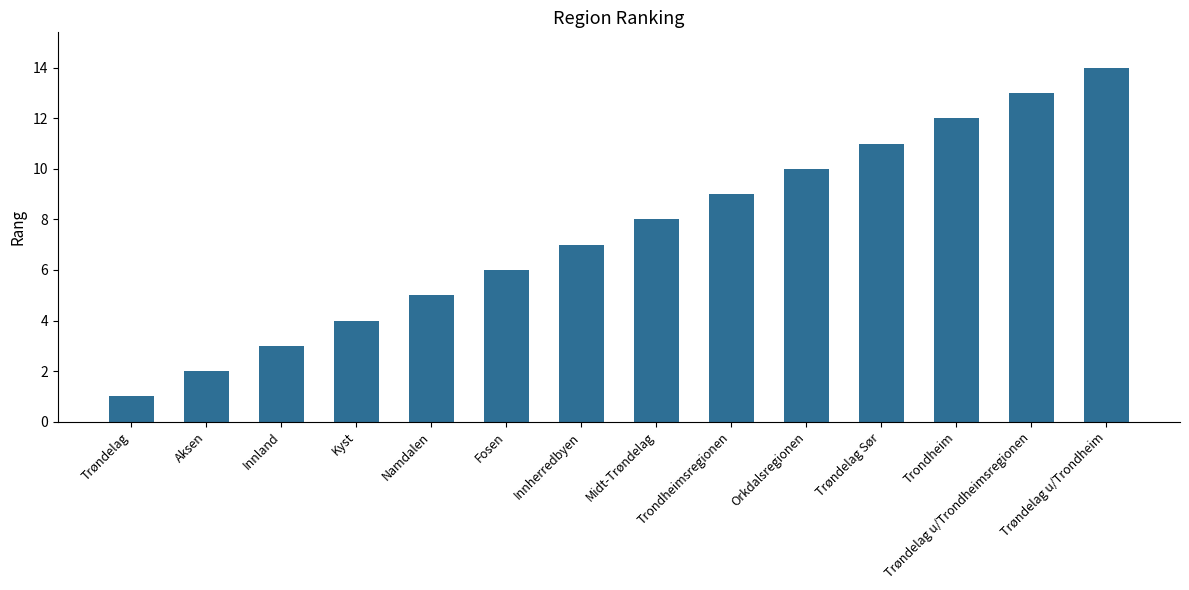

What is the difference between the values at Kyst and Aksen?

2